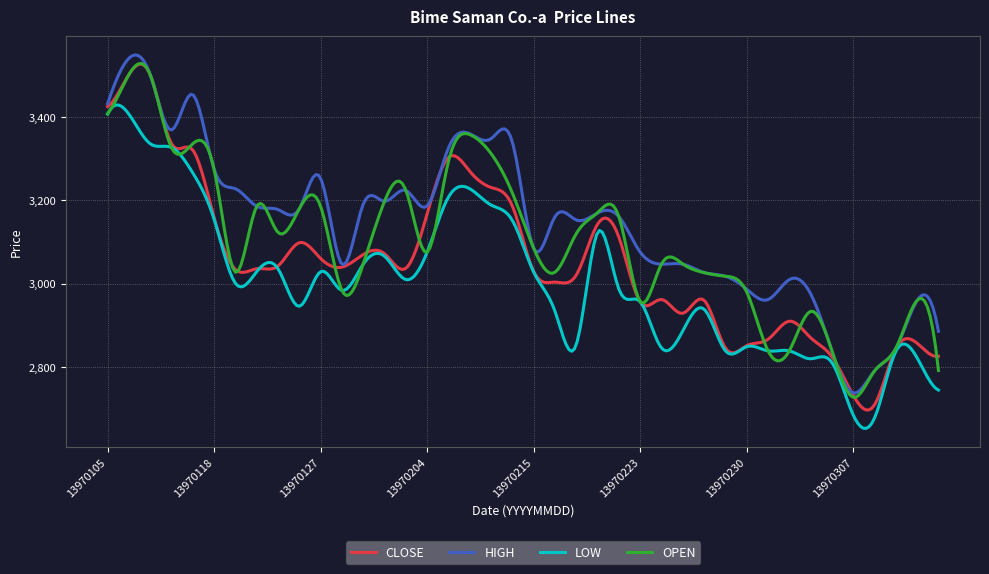

What is the maximum value shown in the chart?

3549.0